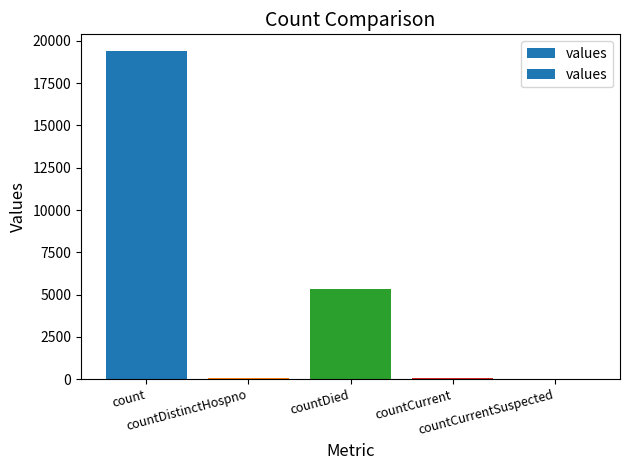

What is the greatest value displayed?

19420